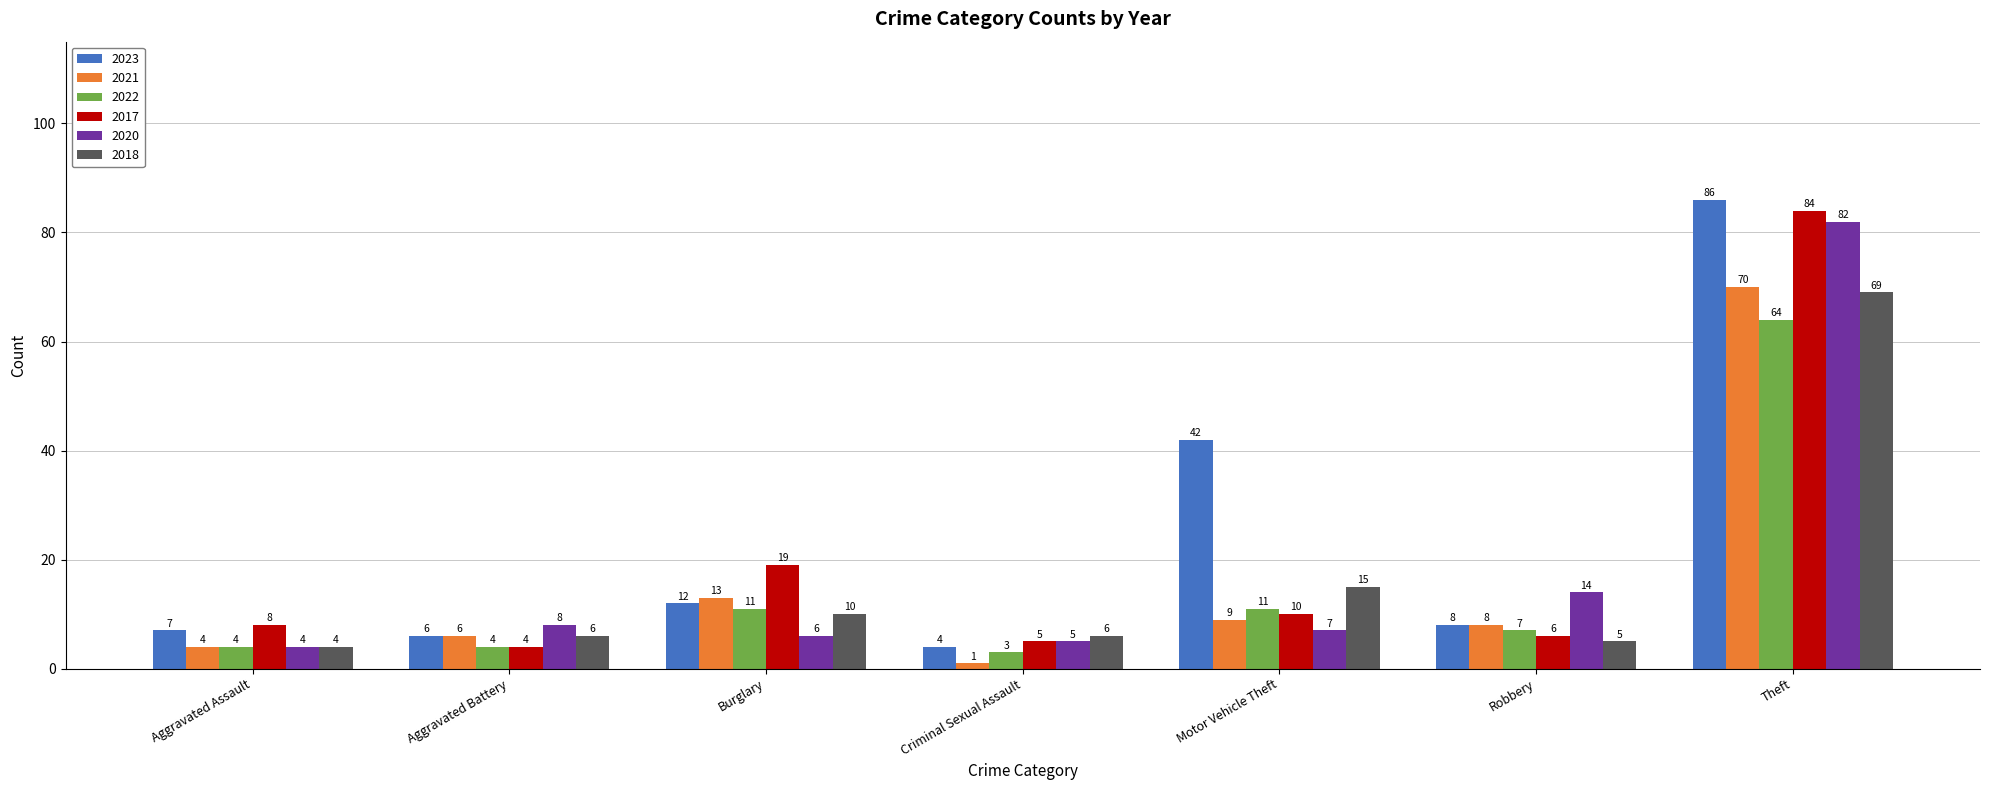

The value of 2021 at Robbery is 8. True or false?

True